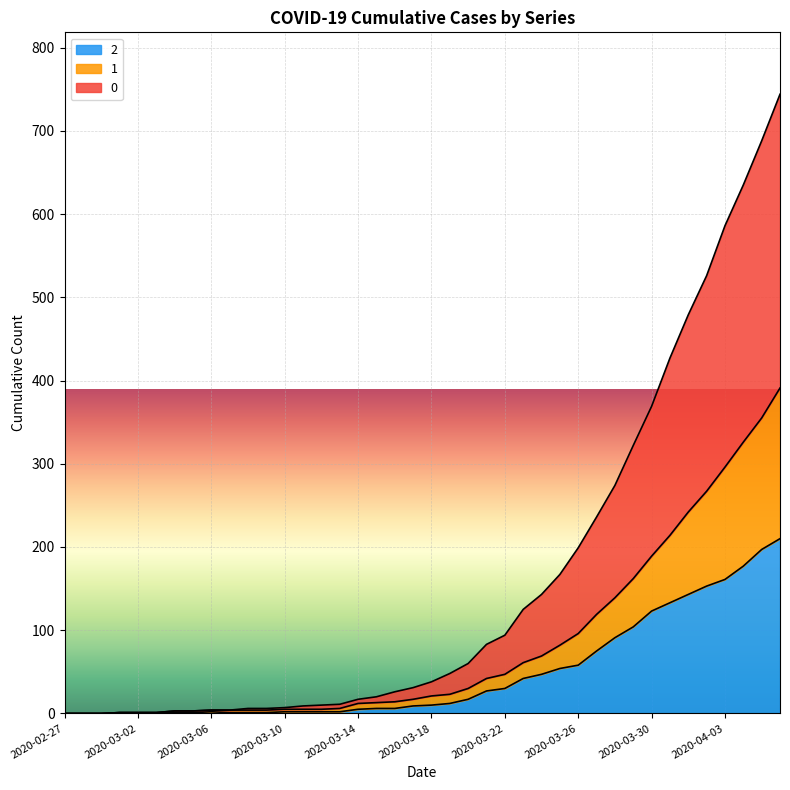

What is the value of the 2 point at the 30th from the left?

75